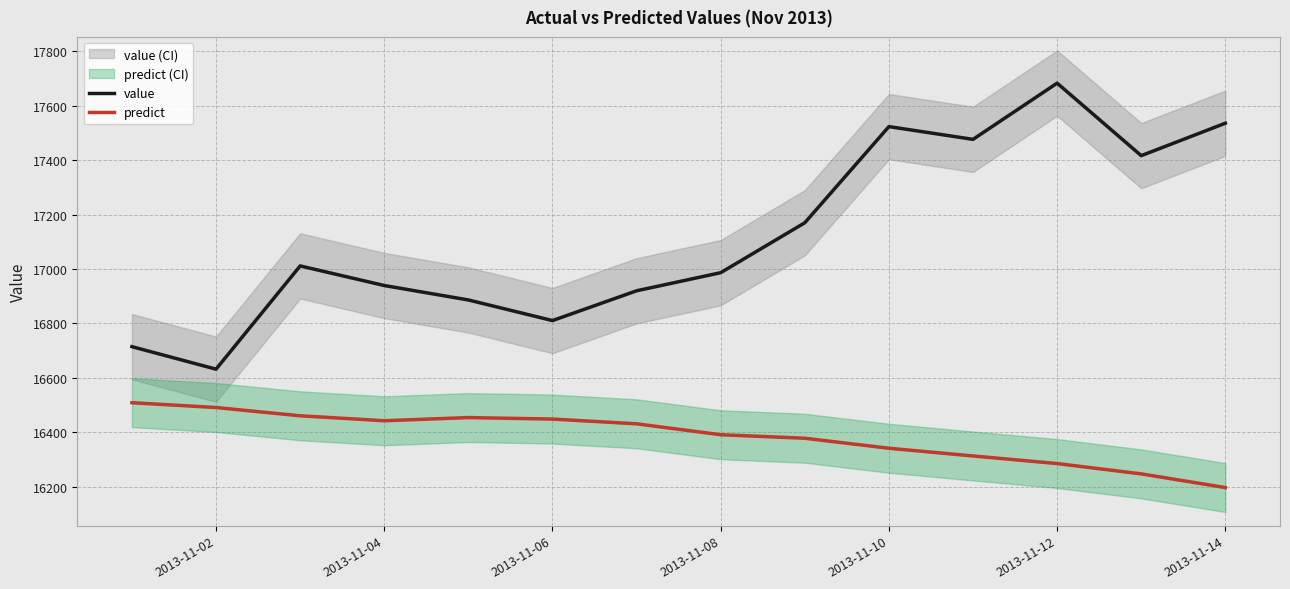

True or false: predict and value cross at least once.

False